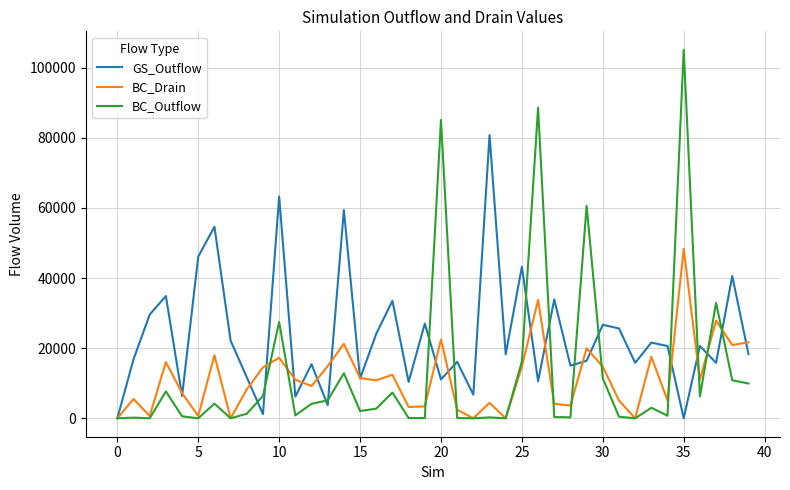

How many values in the BC_Outflow series exceed 2753?

20